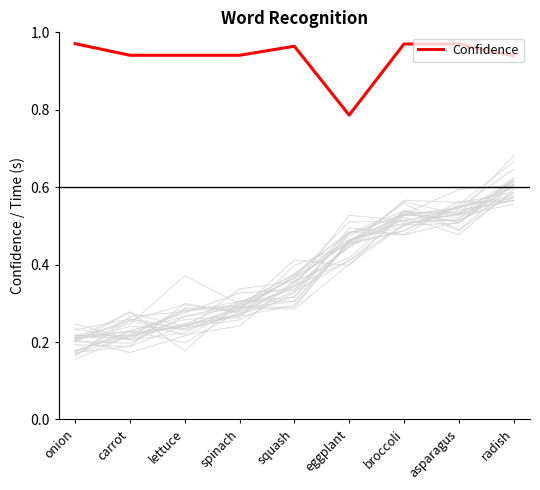

At which category does the data reach its first local peak?

squash